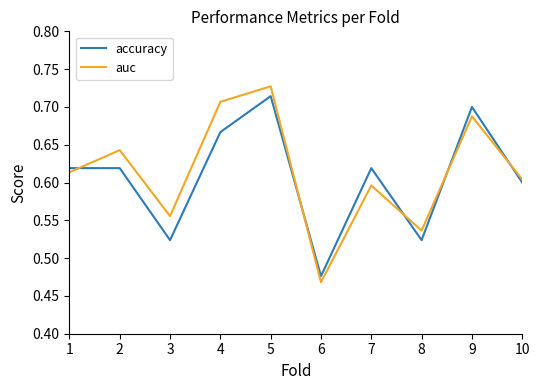

Rank the series at 3 from lowest to highest value.

accuracy, auc